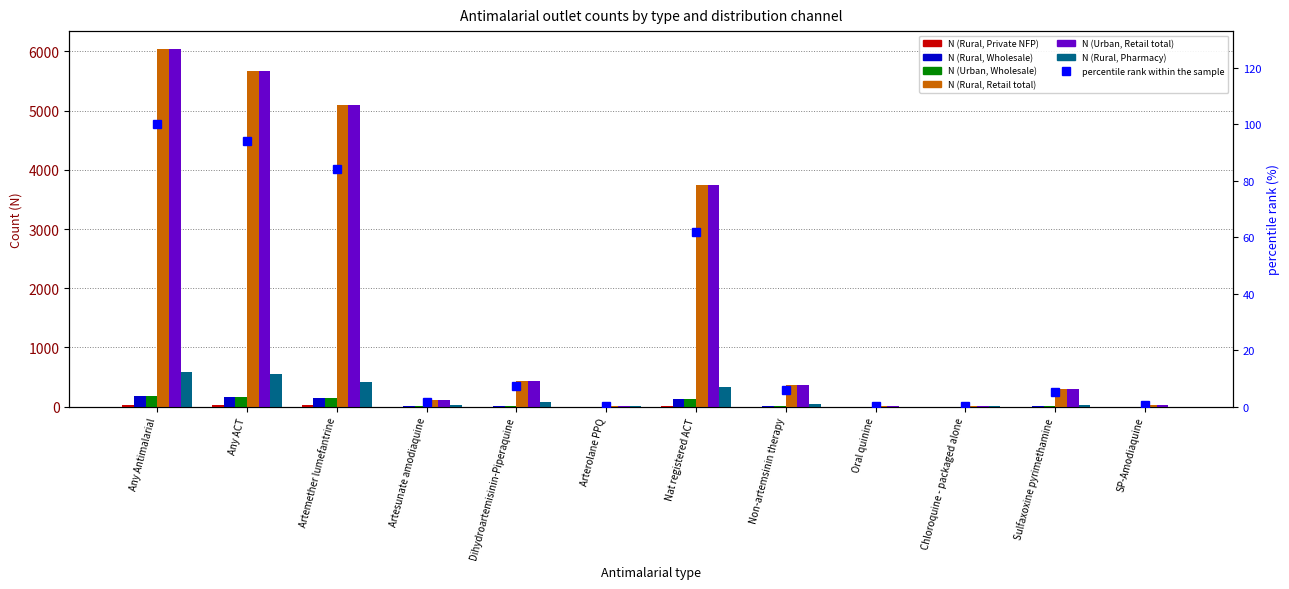

At which label does N (Urban, Retail total) first exceed 366?

Any Antimalarial